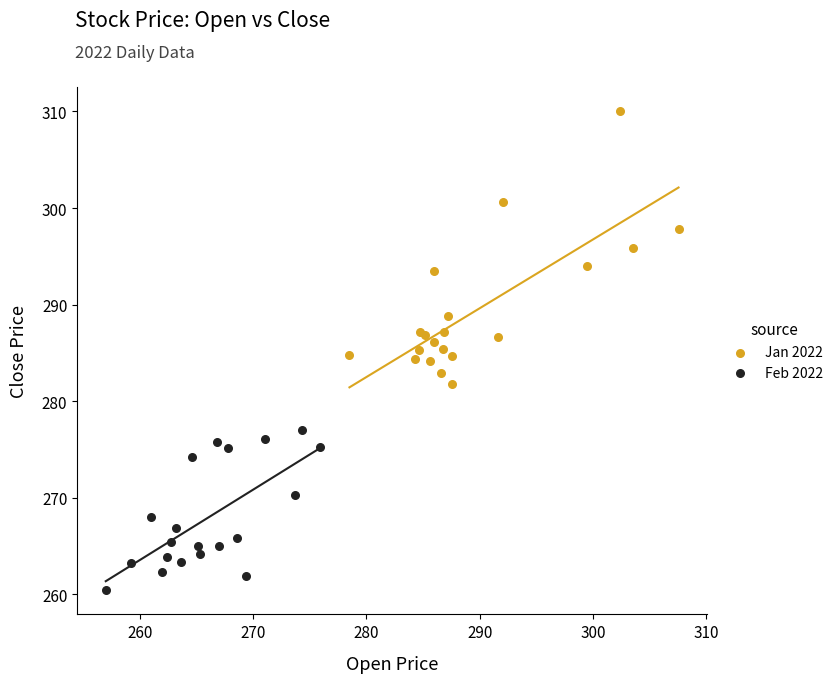

Which series reaches the minimum Y coordinate?

Feb 2022